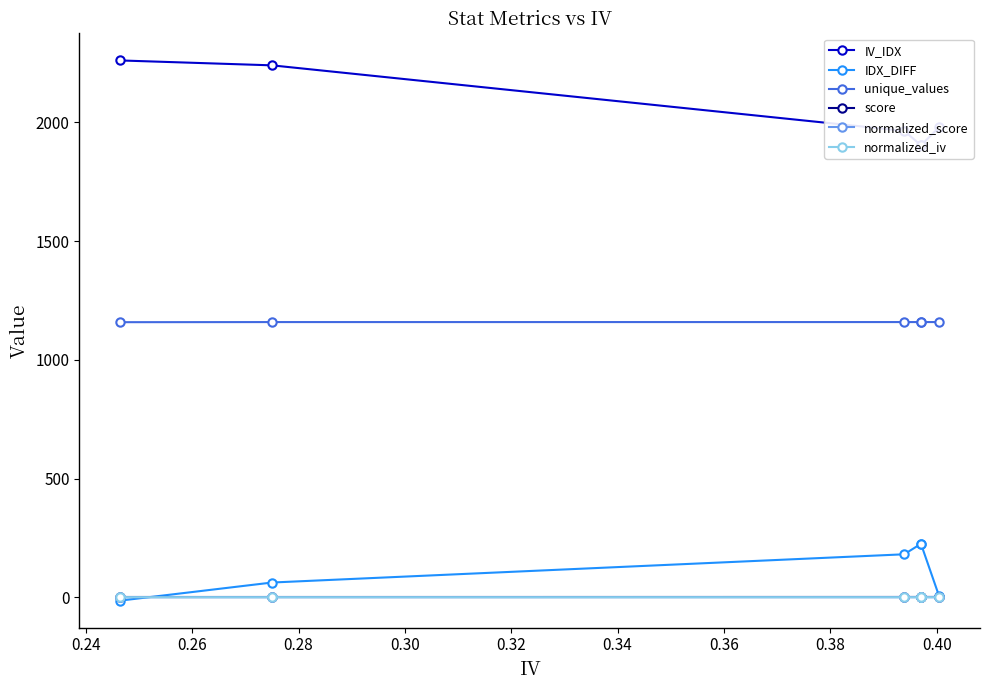

Which series changed the most between 0.24 and 0.26?

IV_IDX